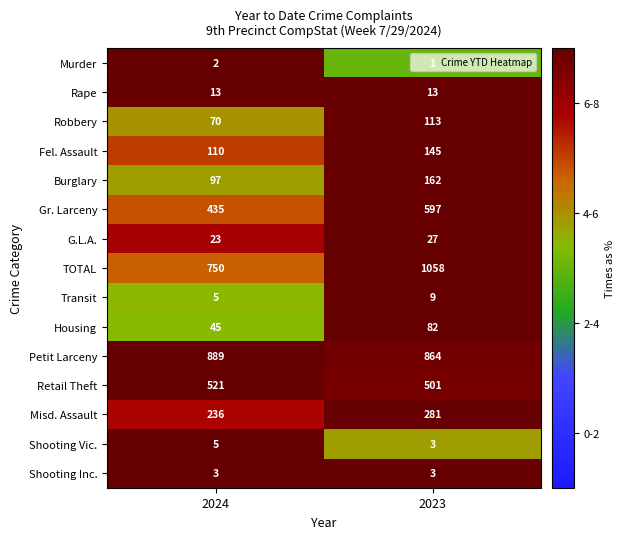

Rank the series by their maximum value, from highest to lowest.

TOTAL, Petit Larceny, Gr. Larceny, Retail Theft, Misd. Assault, Burglary, Fel. Assault, Robbery, Housing, G.L.A., Rape, Transit, Shooting Vic., Shooting Inc., Murder